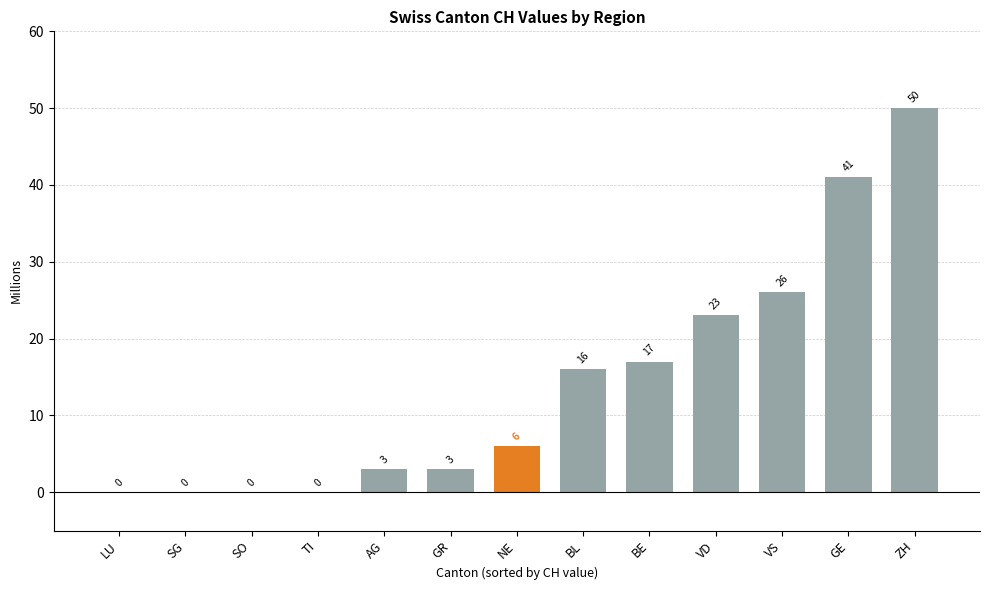

Reading left to right, what are all the values shown in this chart?

0	0	0	0	3	3	6	16	17	23	26	41	50